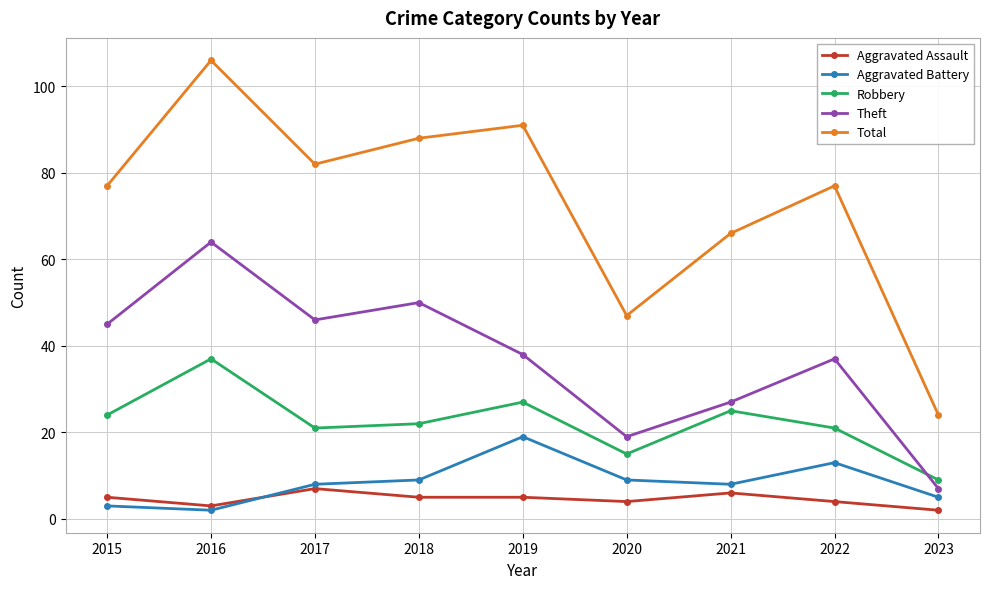

Which series has the largest total across all categories?

Total